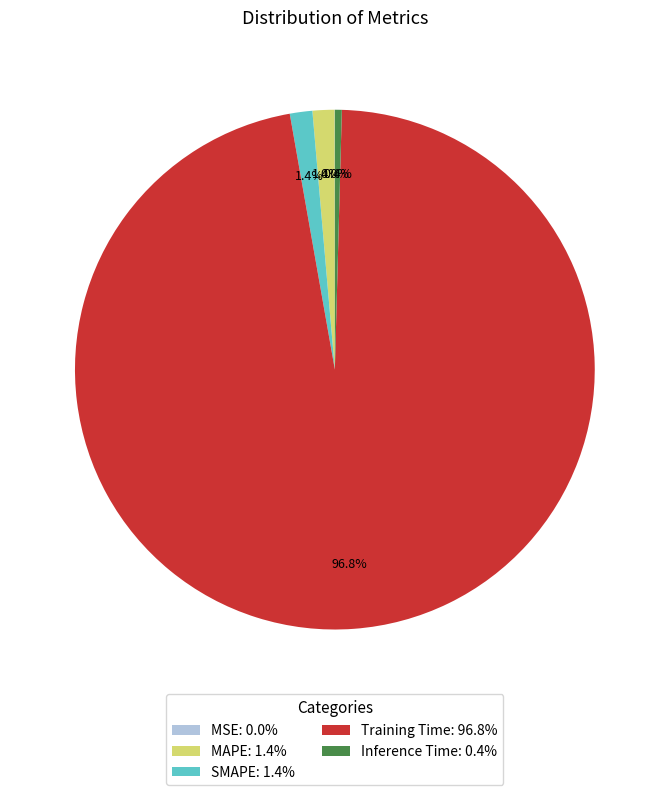

Is there a majority slice in this chart?

Yes